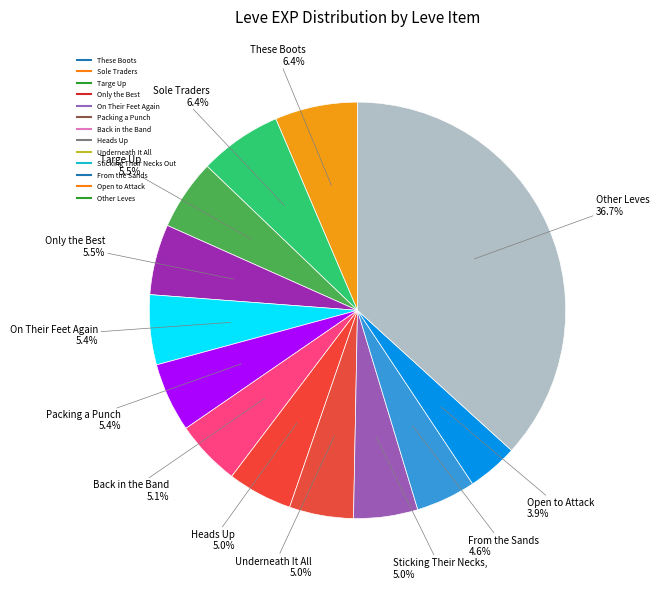

Count the number of slices in the pie.

13